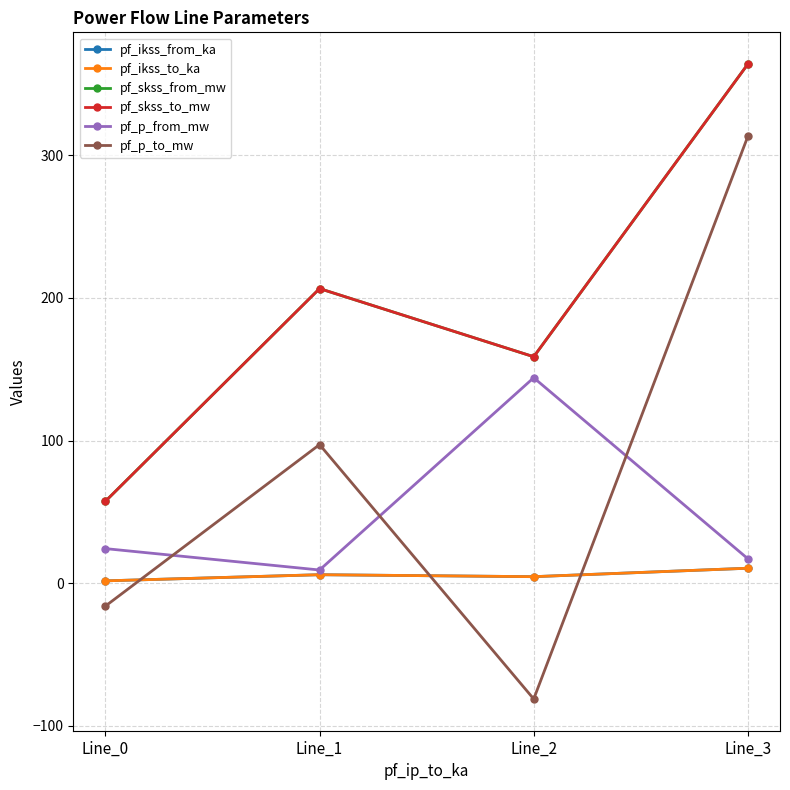

Does the chart have visible grid lines?

Yes